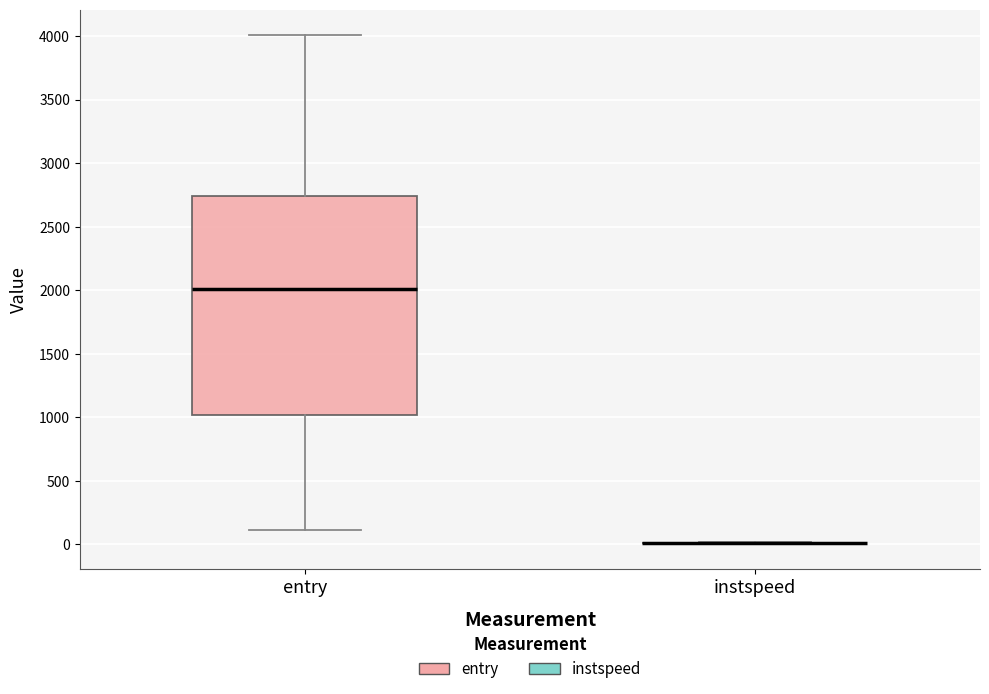

Which box is the tallest, from its lower edge to its upper edge?

entry